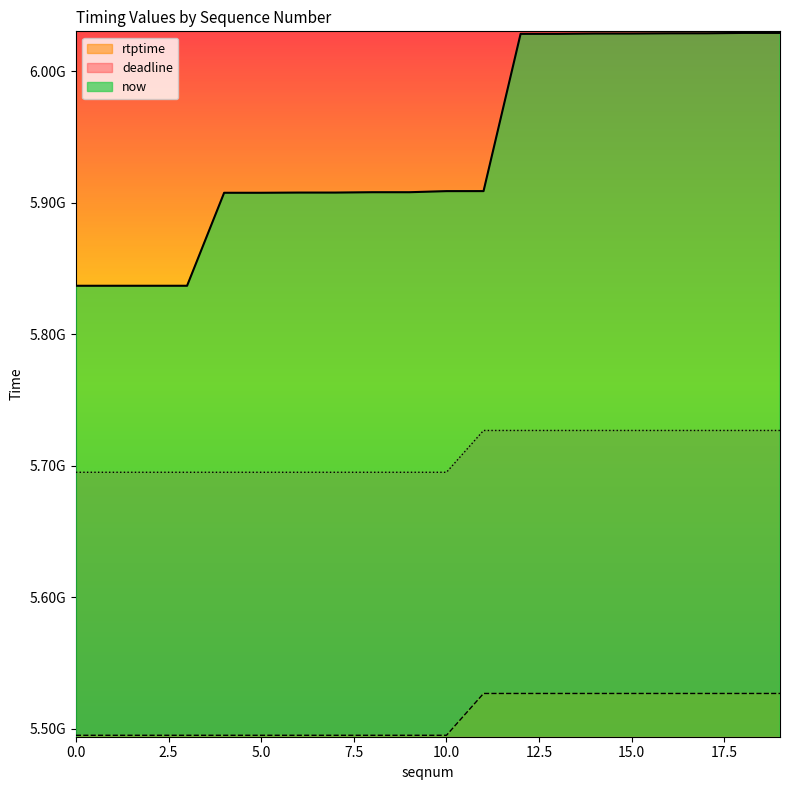

Is the value of rtptime at 3 greater than the value of deadline at 0?

No